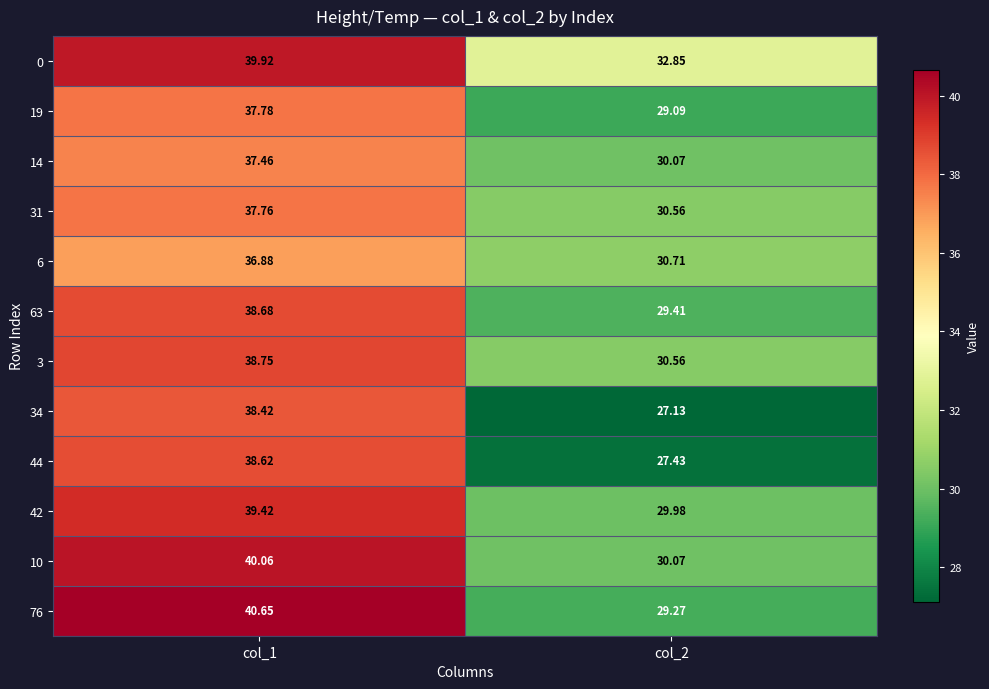

How many data points in 3 are less than 38?

1